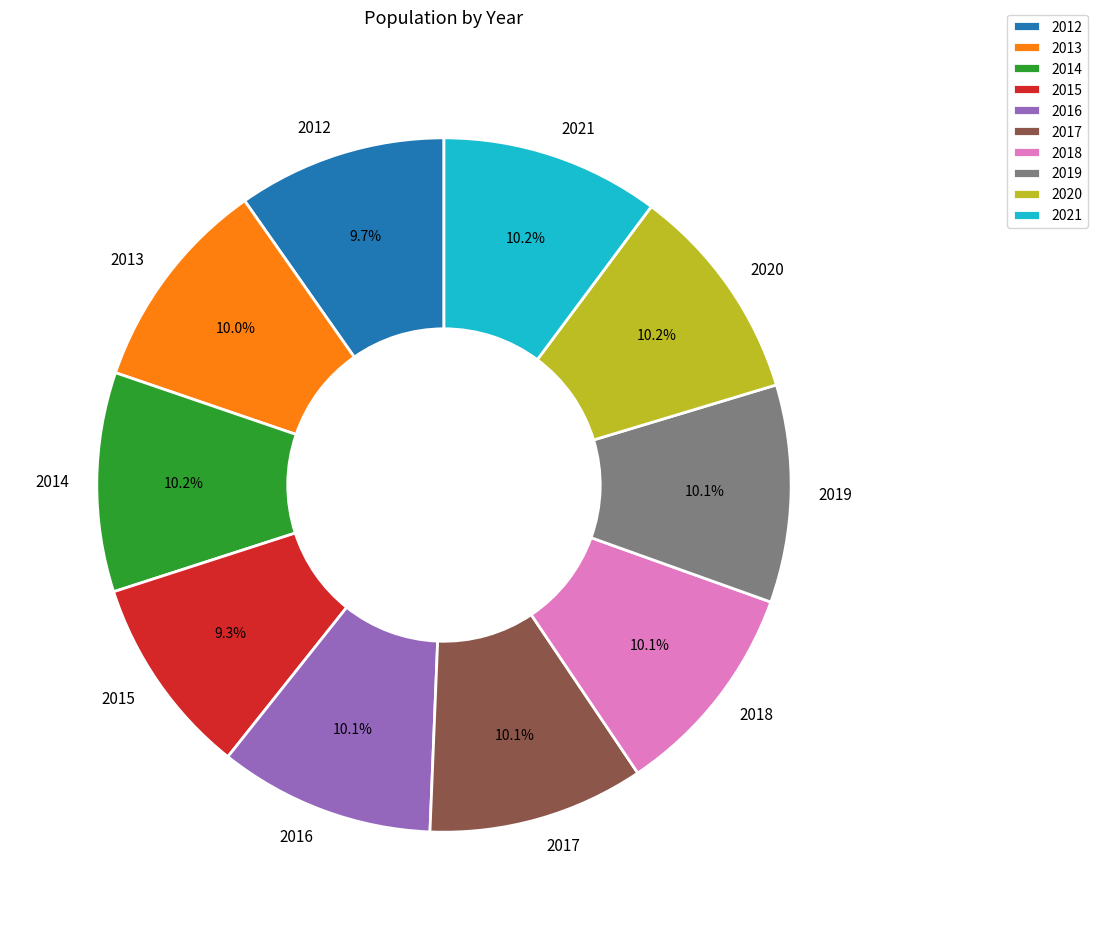

Is 2012 the majority of the pie?

No